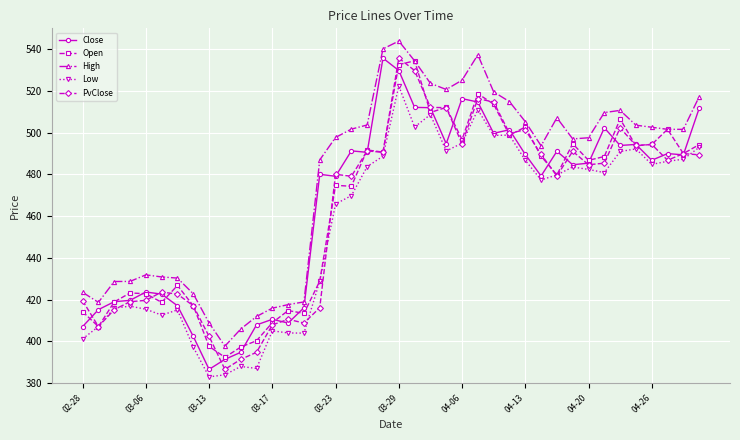

What are all the series names shown in the legend?

Close, Open, High, Low, PvClose